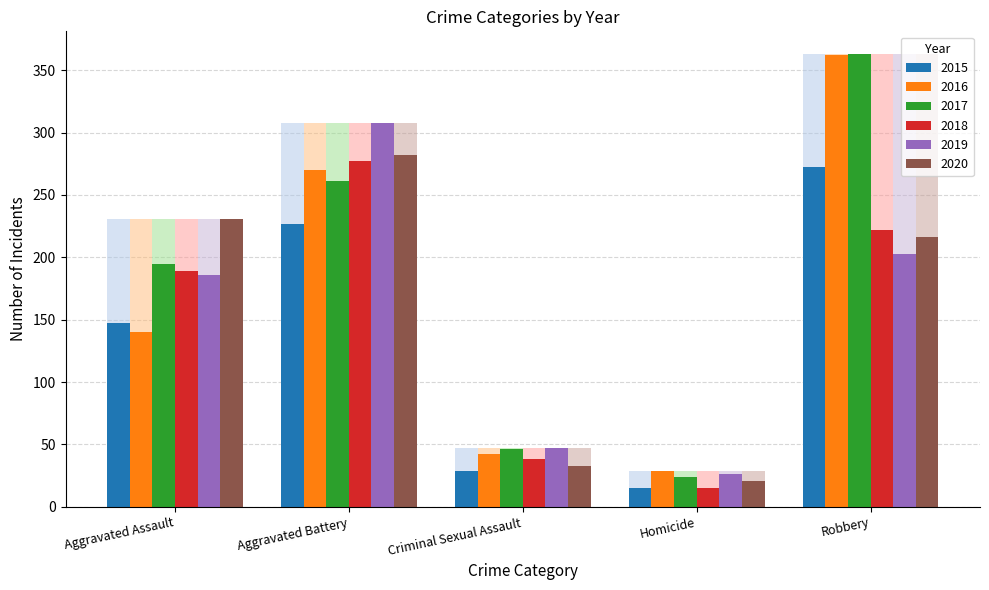

What is the sum of all 2018 values?

741